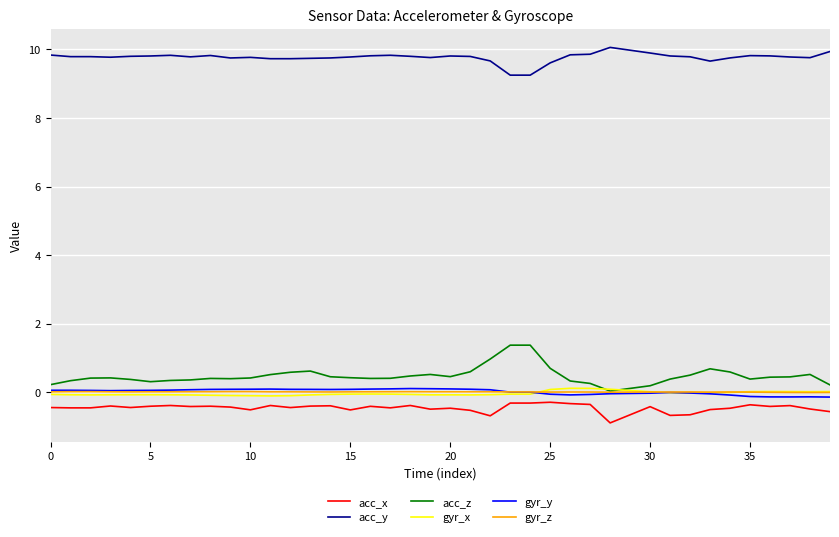

Does the chart display data point markers on the line(s)?

No